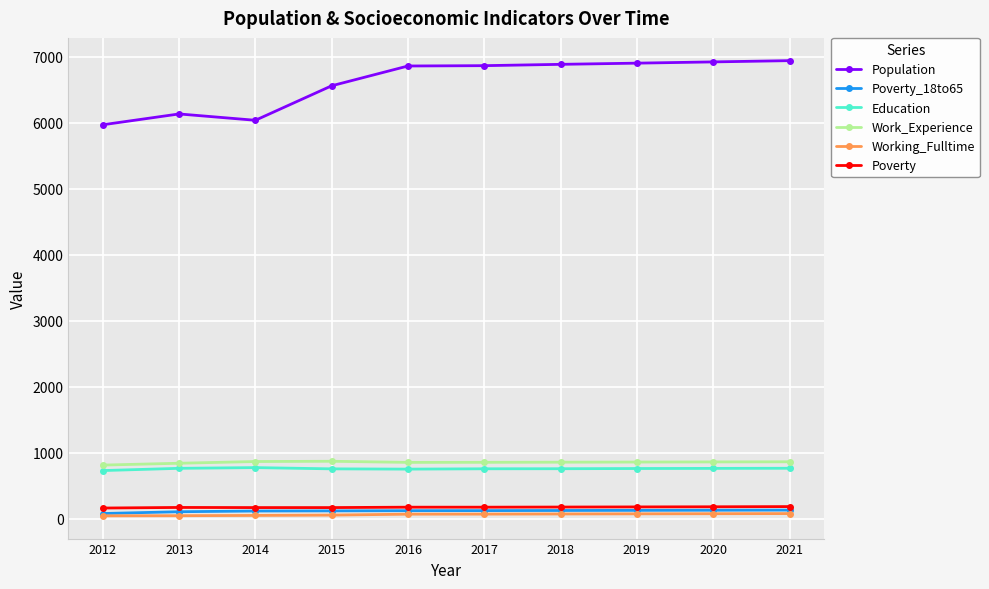

Is the value of Working_Fulltime at 2012 greater than the value of Population at 2013?

No